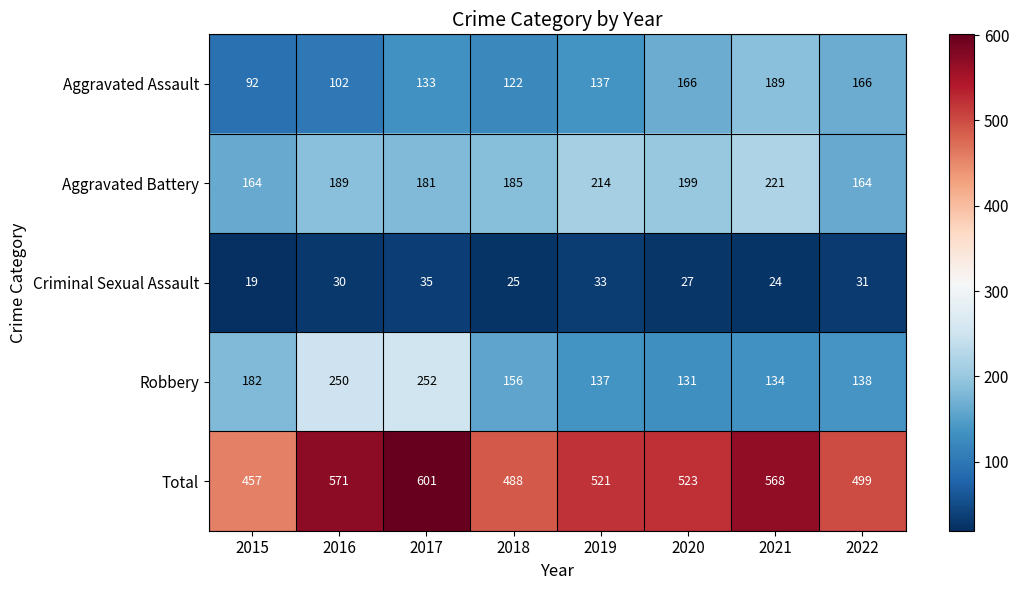

Which category has the highest value across all series?

2017